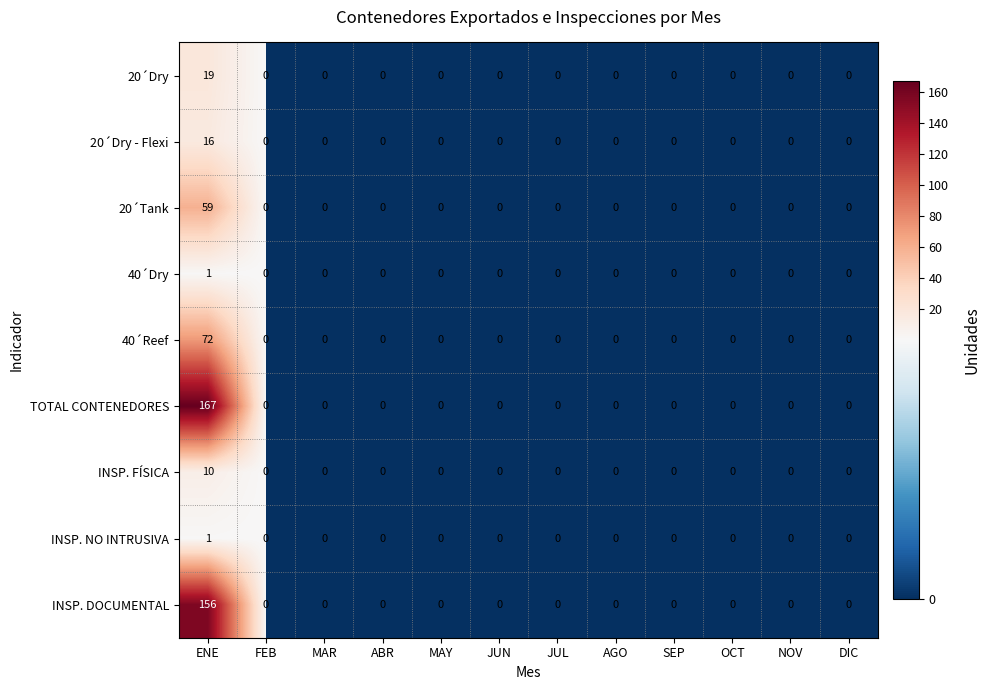

How many distinct data groups are displayed?

9